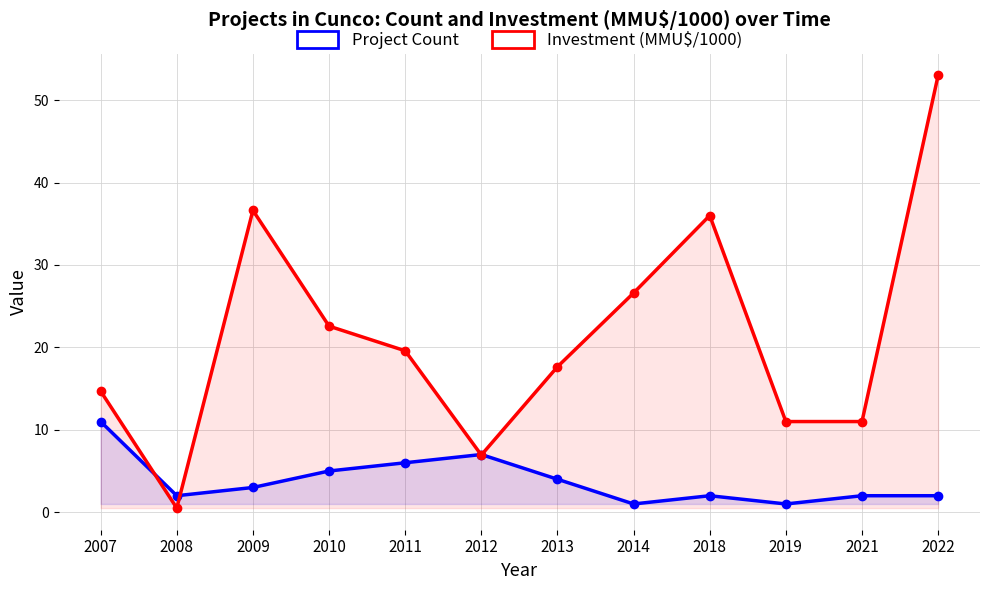

Reading right to left, extract all data points from this chart.

Project Count: 2.0	2.0	1.0	2.0	1.0	4.0	7.0	6.0	5.0	3.0	2.0	11.0
Investment (MMU$ / 1000): 53.0	11.0	11.0	36.0	26.6	17.6	6.9	19.6	22.6	36.6	0.5	14.7